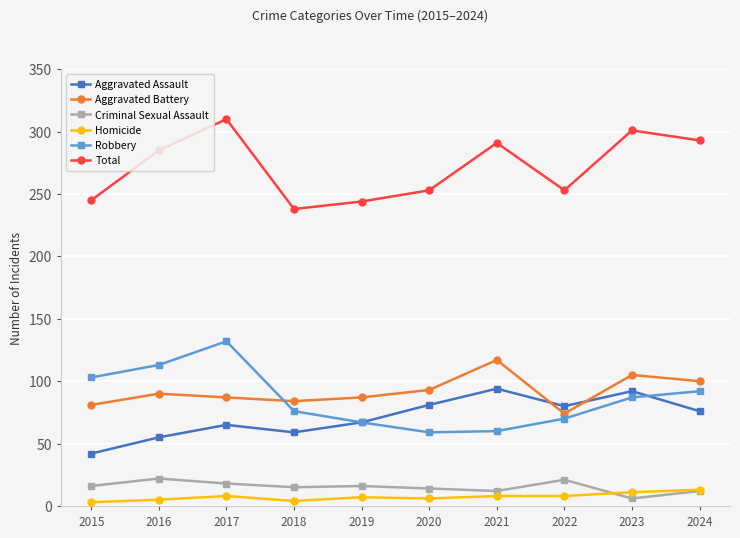

What is the value of the Total point at the 7th from the left?

291